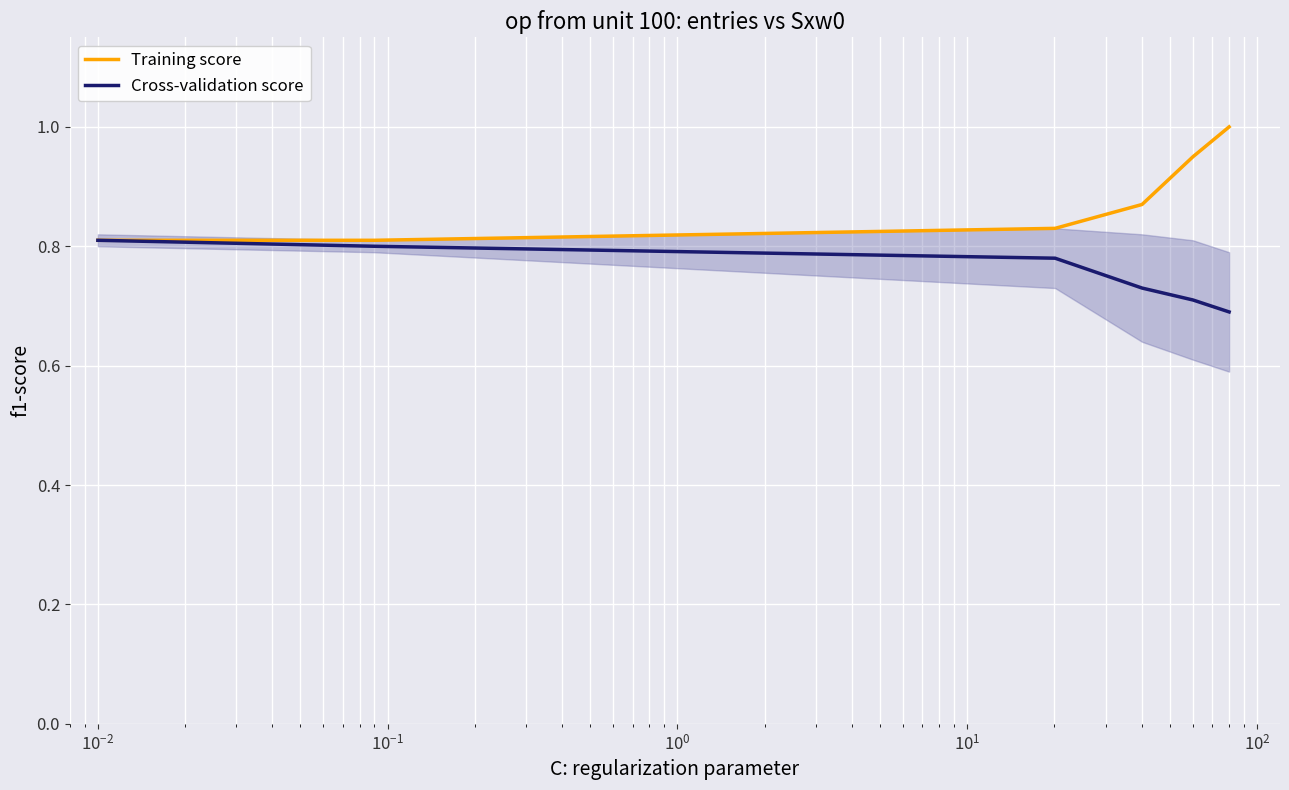

Count the Cross-validation score values in the range 0 to 1.

6